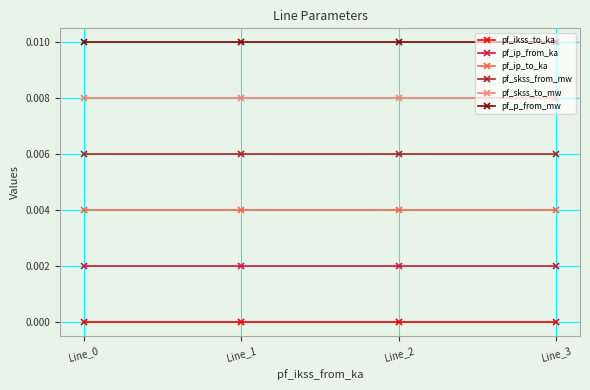

Rank the series by their average value, from highest to lowest.

pf_p_from_mw, pf_skss_to_mw, pf_skss_from_mw, pf_ip_to_ka, pf_ip_from_ka, pf_ikss_to_ka